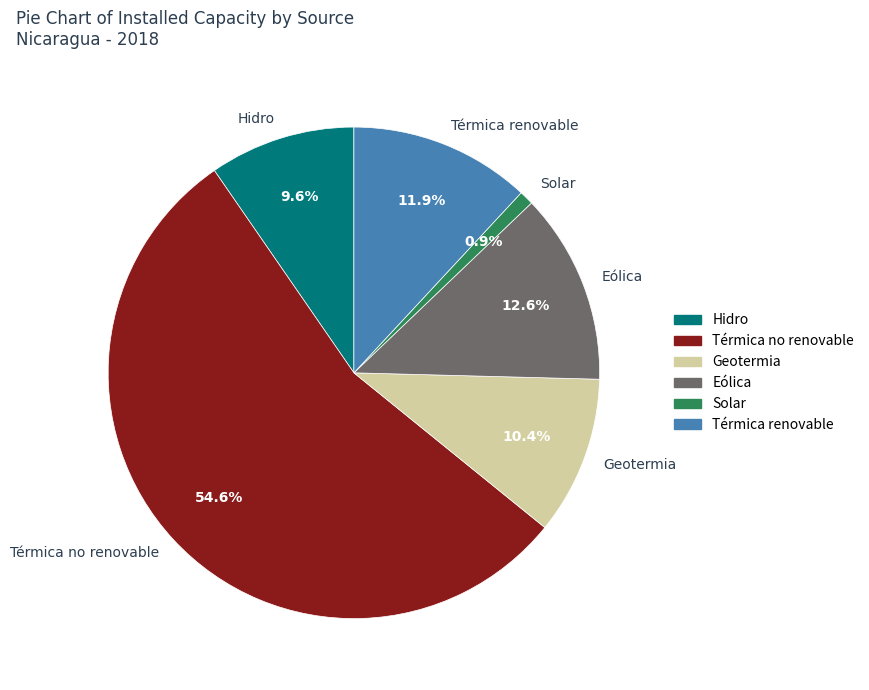

Rank the categories by value from lowest to highest.

Solar, Hidro, Geotermia, Térmica renovable, Eólica, Térmica no renovable